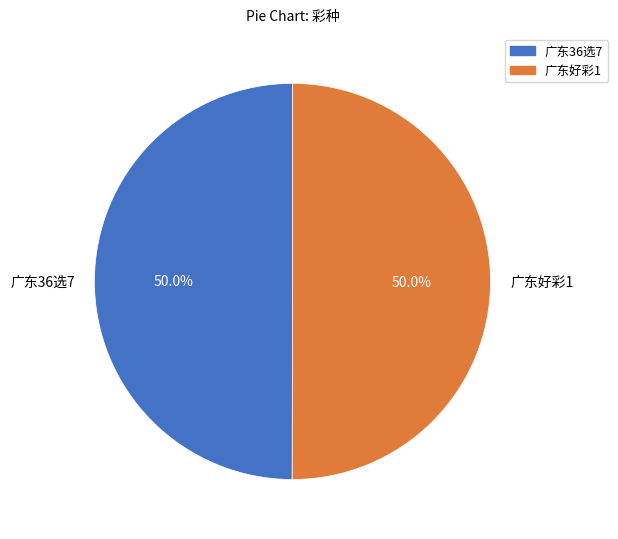

What is the ratio of the value at 广东36选7 to the value at 广东好彩1?

1.0